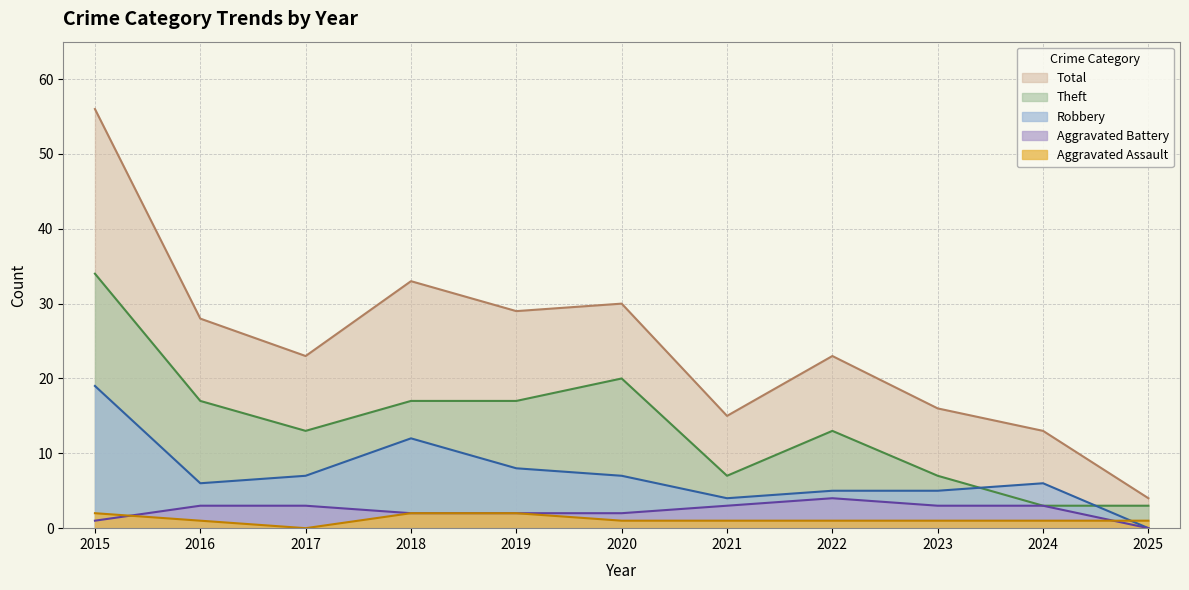

What is the approximate value of Robbery at 2017, to the nearest 5?

5